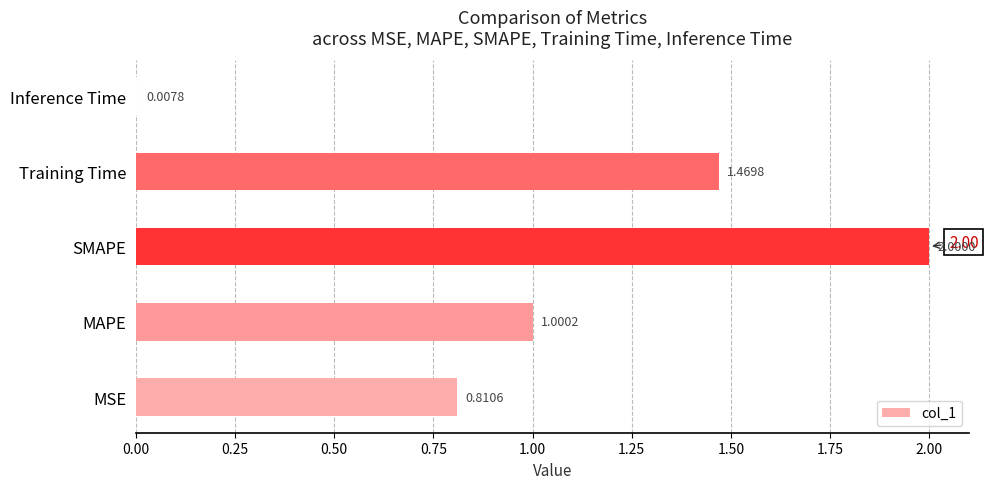

Rank the categories by value from highest to lowest.

SMAPE, Training Time, MAPE, MSE, Inference Time